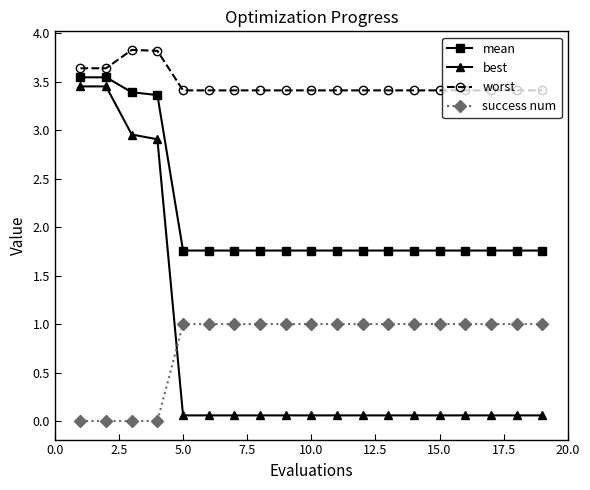

Which series has the largest range (max minus min)?

best